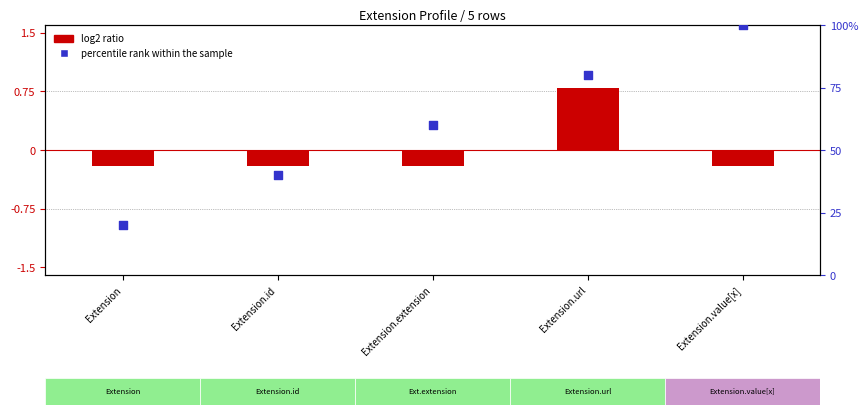

At how many categories does at least one series exceed 20?

4